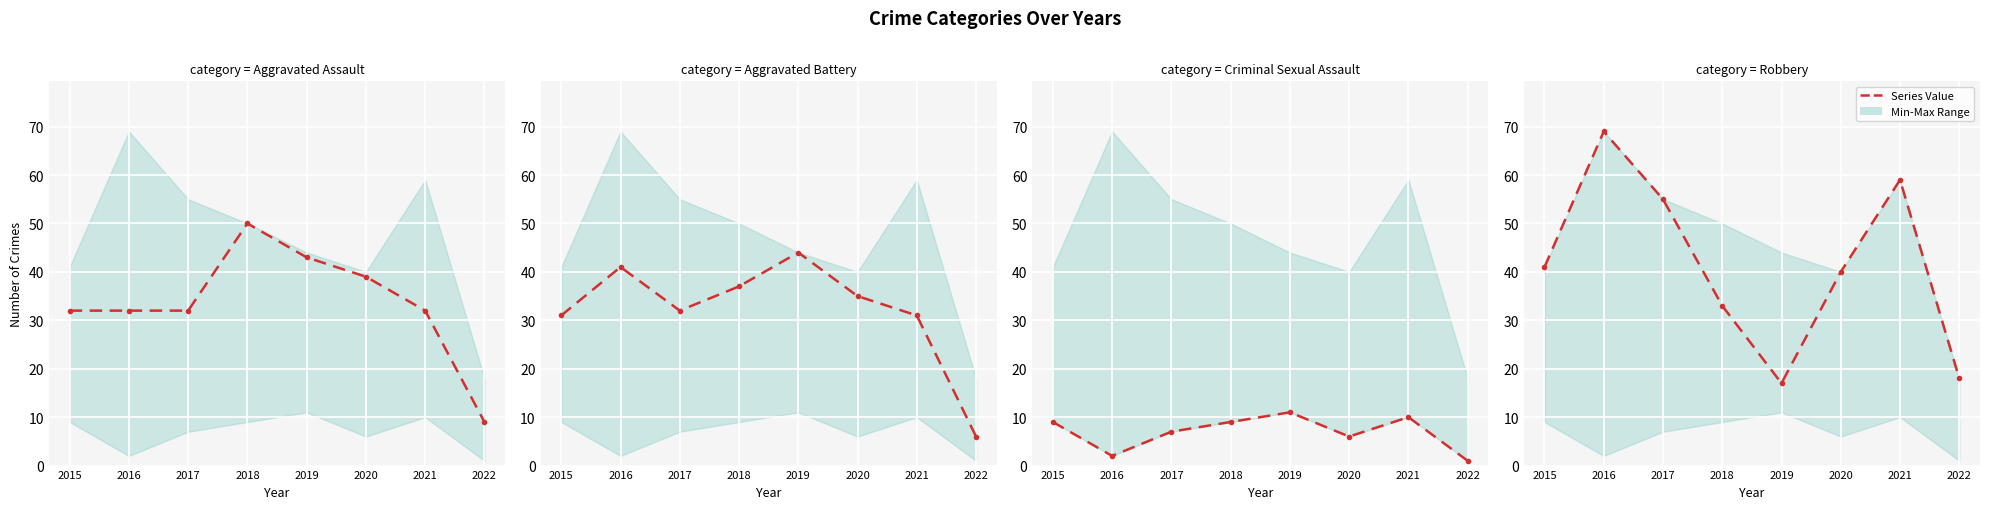

Is it true that Robbery equals 76 at 2017?

False